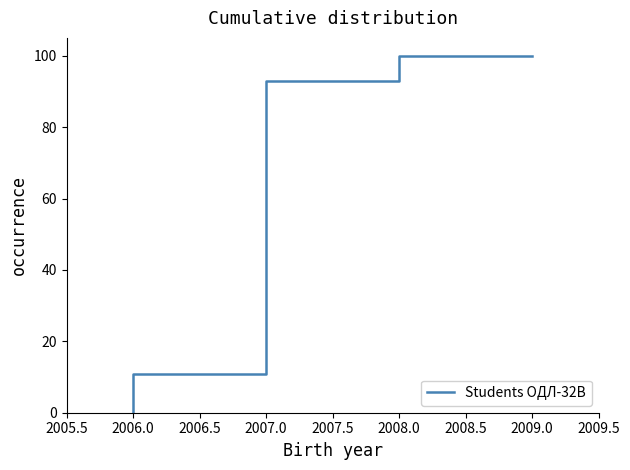

True or false: there are more than 0 points higher than both neighbors.

False